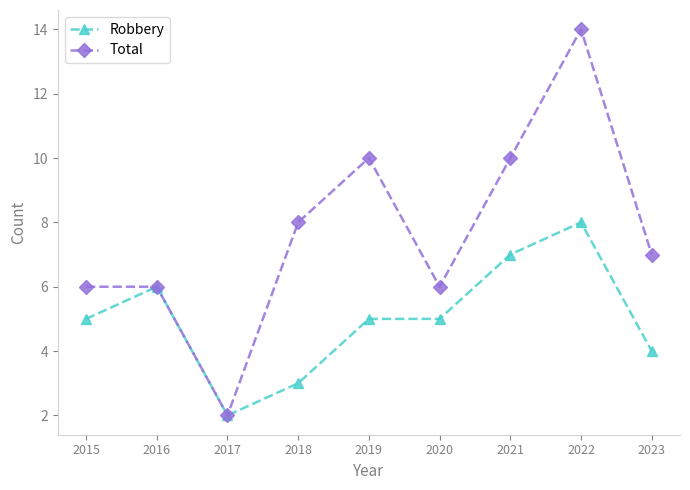

What is the highest value of the Robbery series?

8